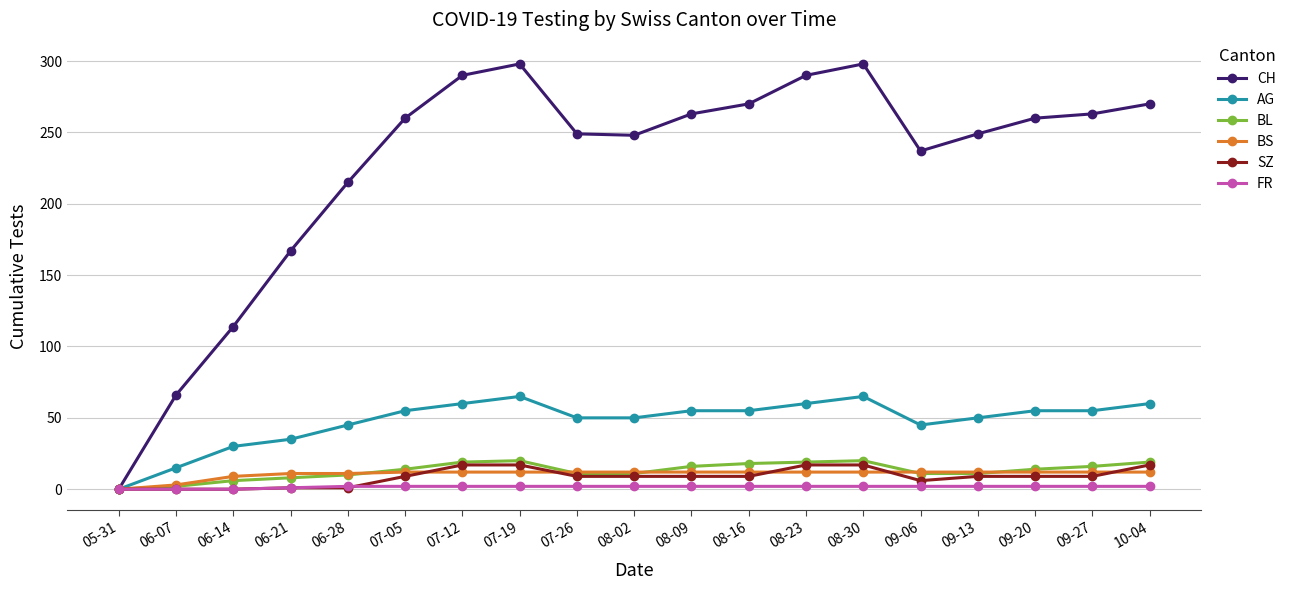

Which series ends up on top after the final intersection of BS and BL?

BL